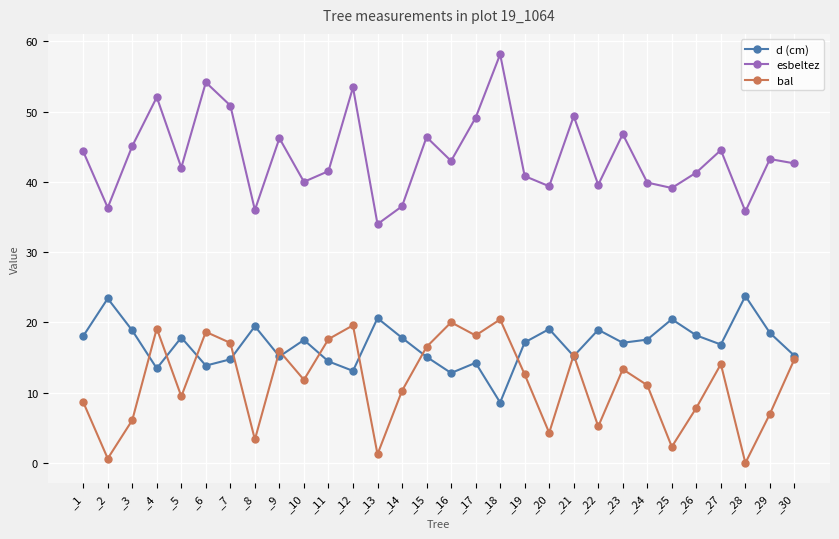

At which label does esbeltez reach its minimum?

_13